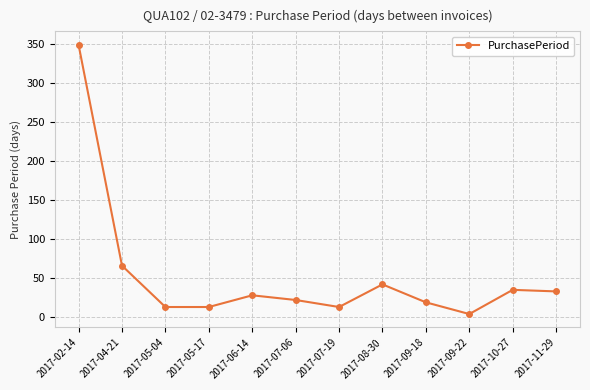

What is the value of the 1st point from the left?

349